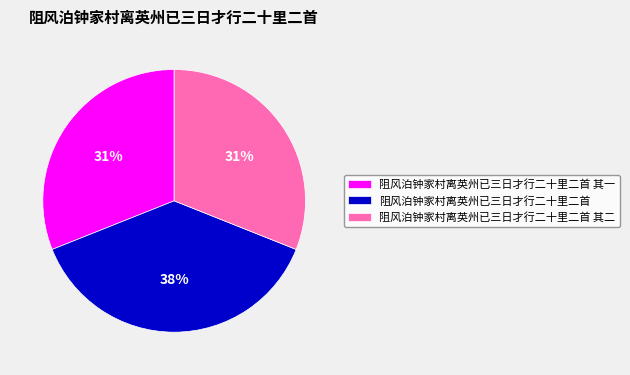

Does 阻风泊钟家村离英州已三日才行二十里二首 其一 represent more than half of the total?

No